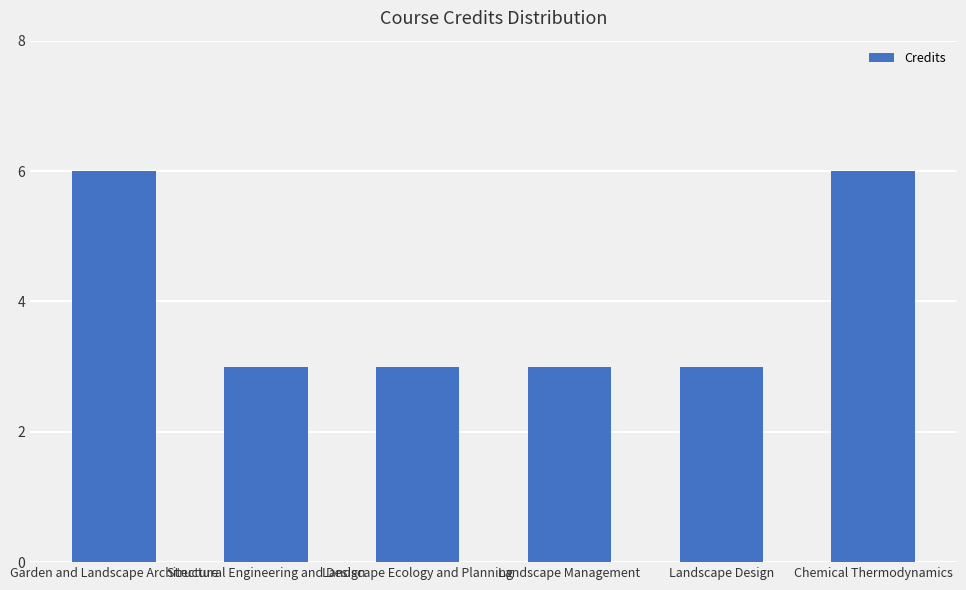

The chart shows a value of 6 at Garden and Landscape Architecture. True or false?

True